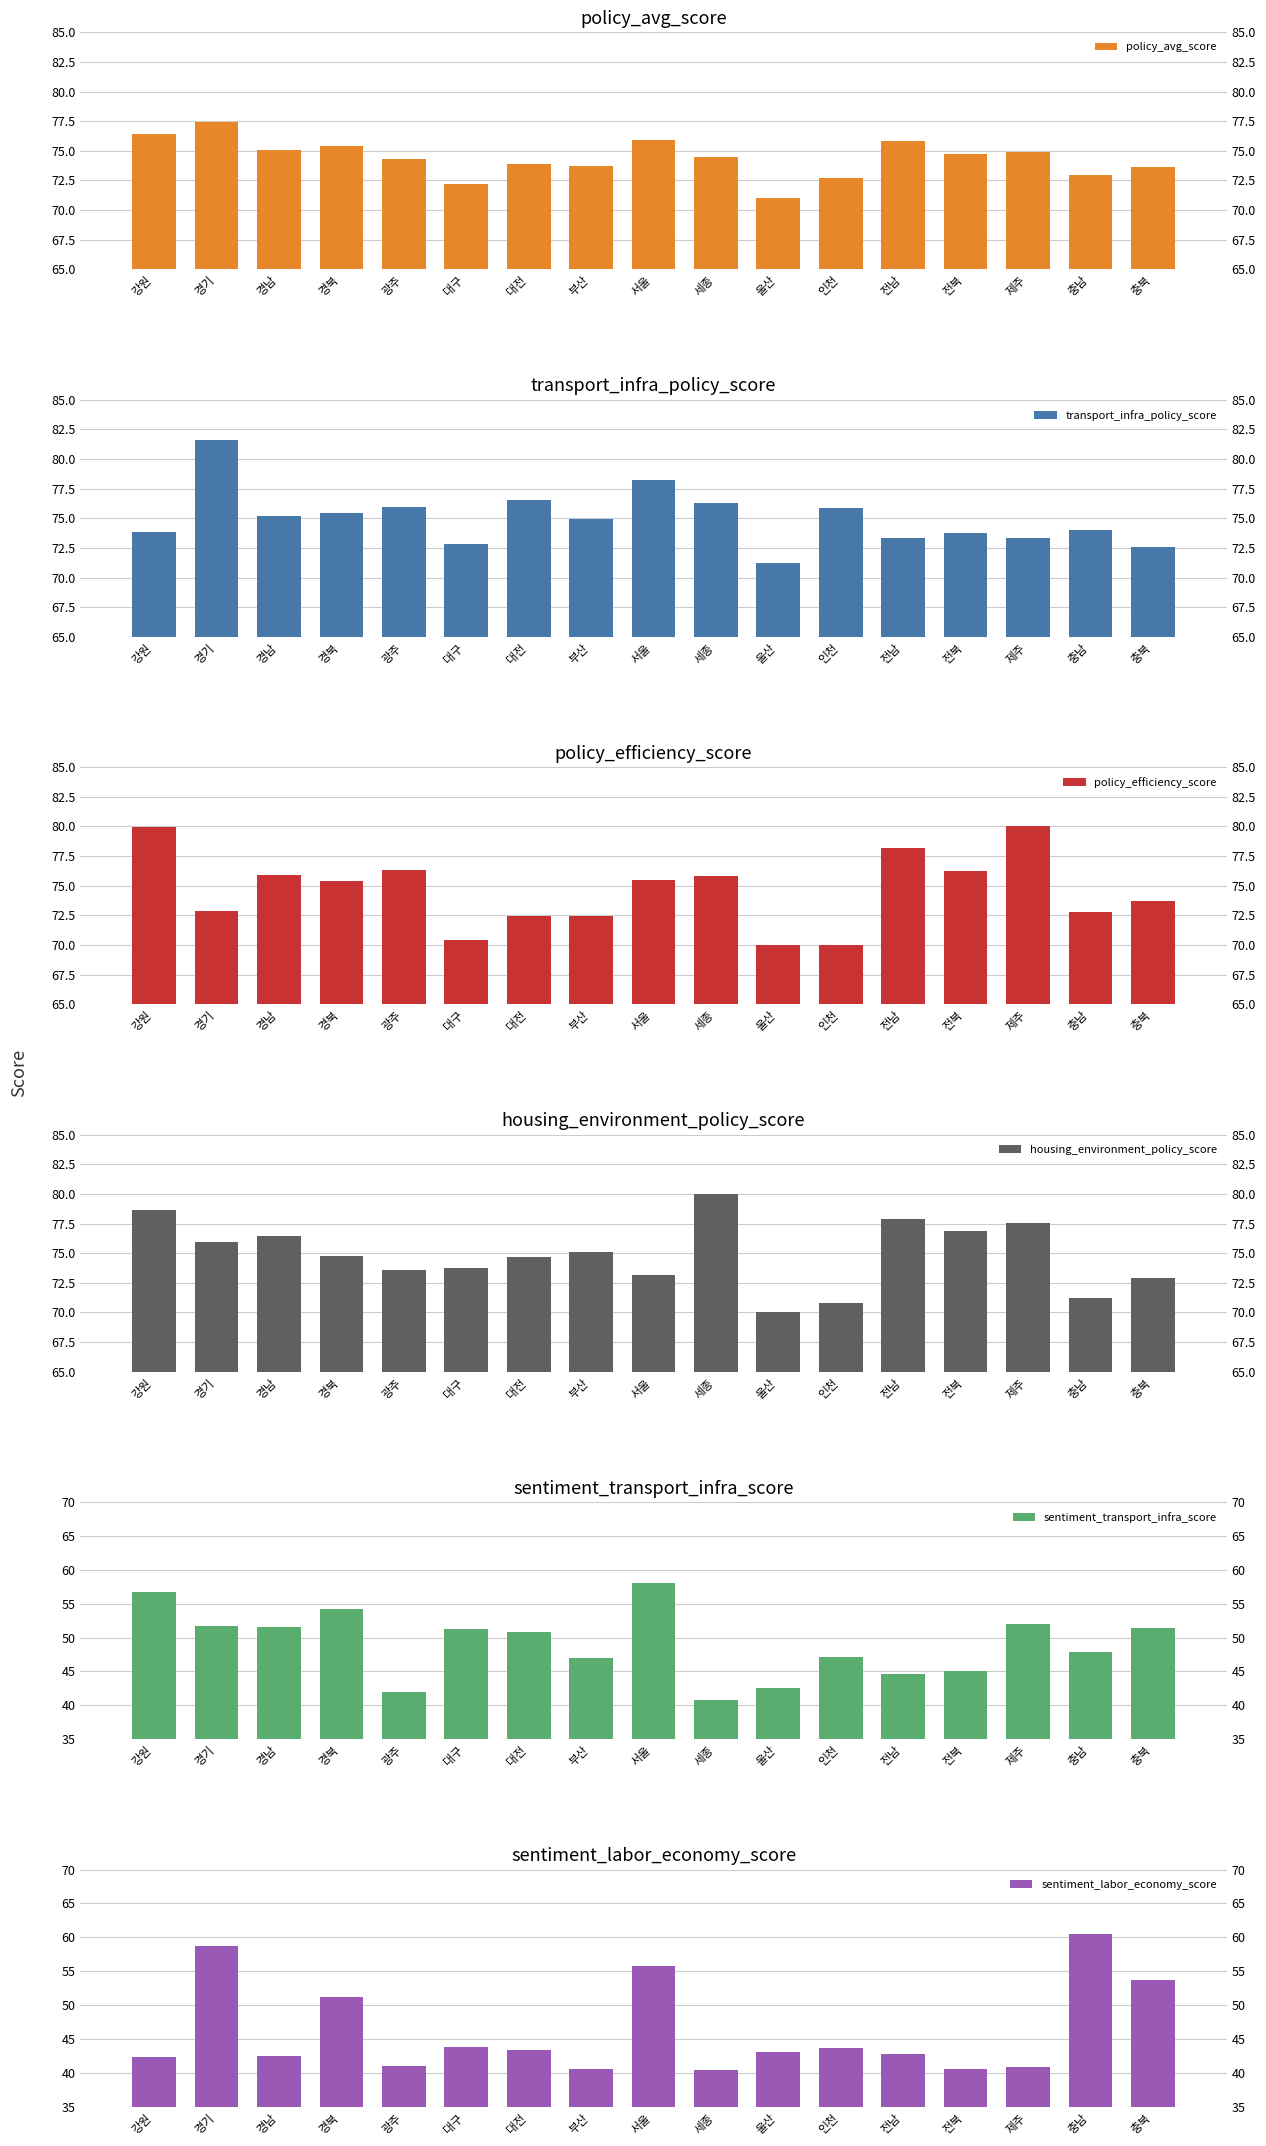

True or false: sentiment_labor_economy_score has a value of 91.3 at 충남.

False